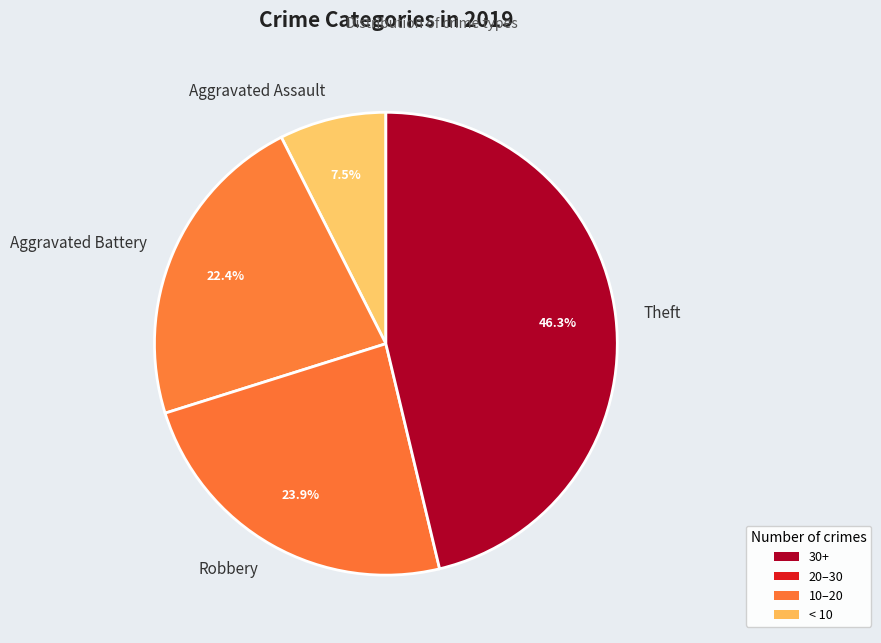

Approximately how many times larger is the value at Aggravated Battery compared to Aggravated Assault?

3.0